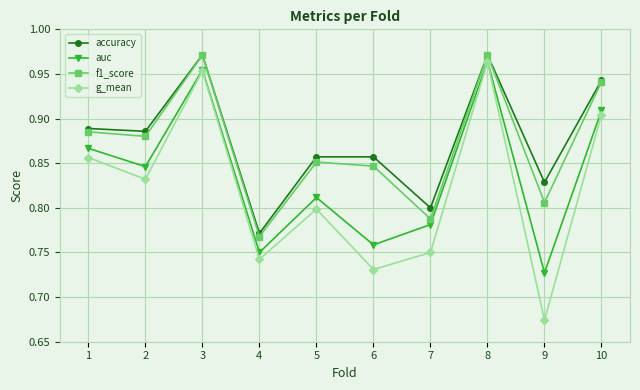

In g_mean, how many points are lower than both neighbors (excluding endpoints)?

4